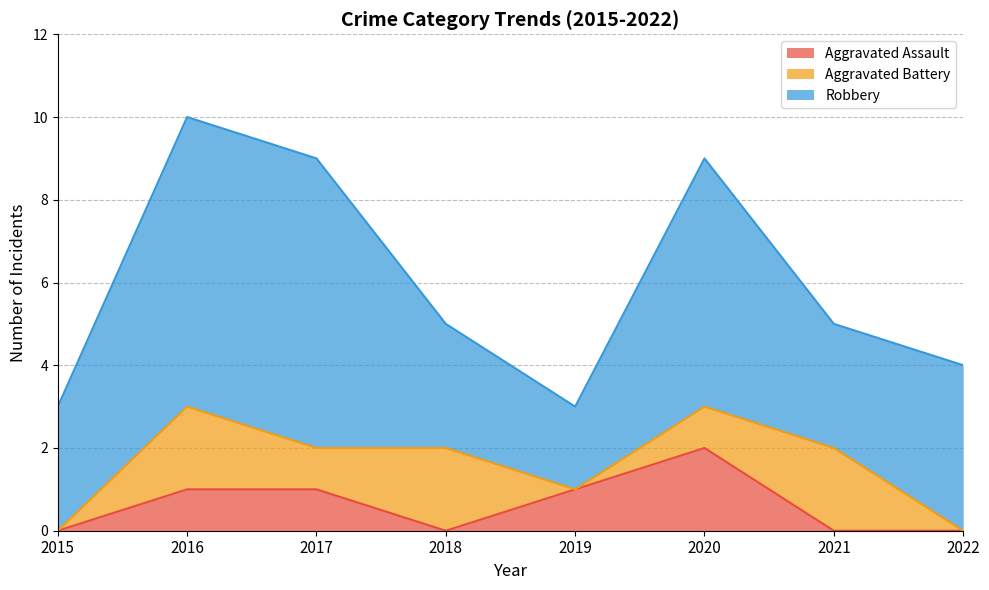

What is the spread (max minus min) of values at 2015?

3